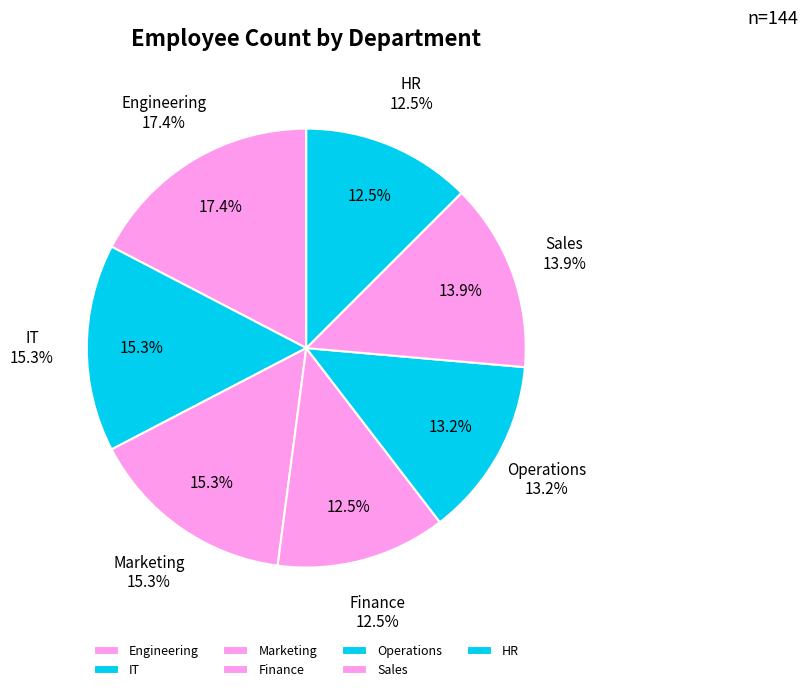

Which category has the smallest portion of the pie?

Finance